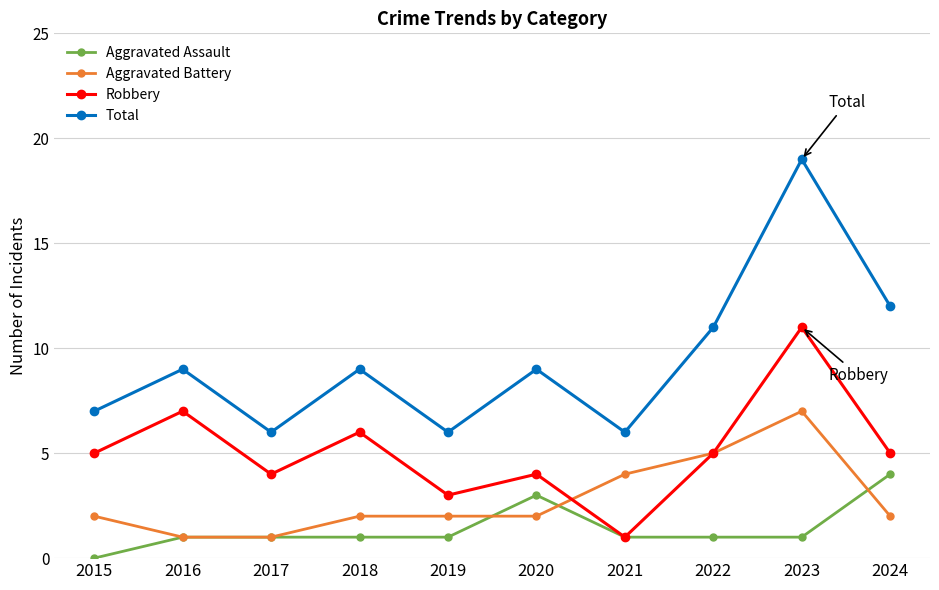

Reading left to right, transcribe all the data shown in this chart.

Aggravated Assault: 2015=0	2016=1	2017=1	2018=1	2019=1	2020=3	2021=1	2022=1	2023=1	2024=4
Aggravated Battery: 2015=2	2016=1	2017=1	2018=2	2019=2	2020=2	2021=4	2022=5	2023=7	2024=2
Robbery: 2015=5	2016=7	2017=4	2018=6	2019=3	2020=4	2021=1	2022=5	2023=11	2024=5
Total: 2015=7	2016=9	2017=6	2018=9	2019=6	2020=9	2021=6	2022=11	2023=19	2024=12